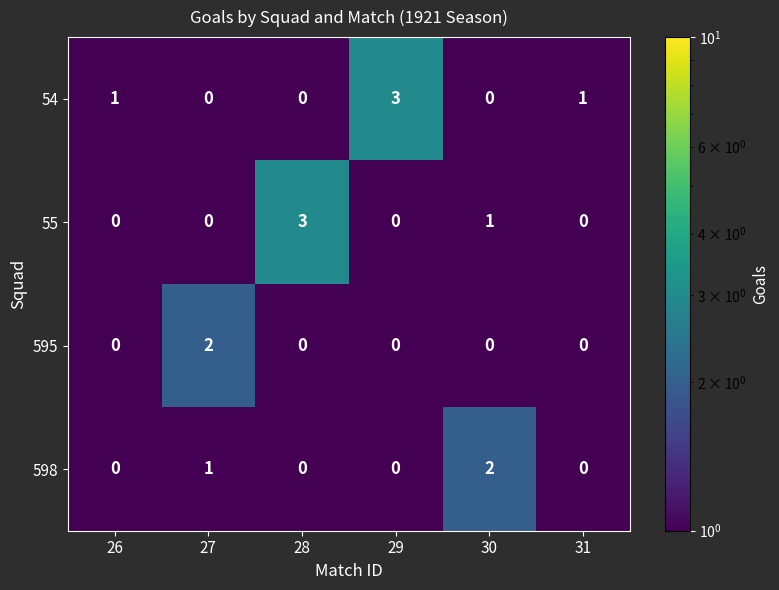

What is the sum of all 54 values?

5